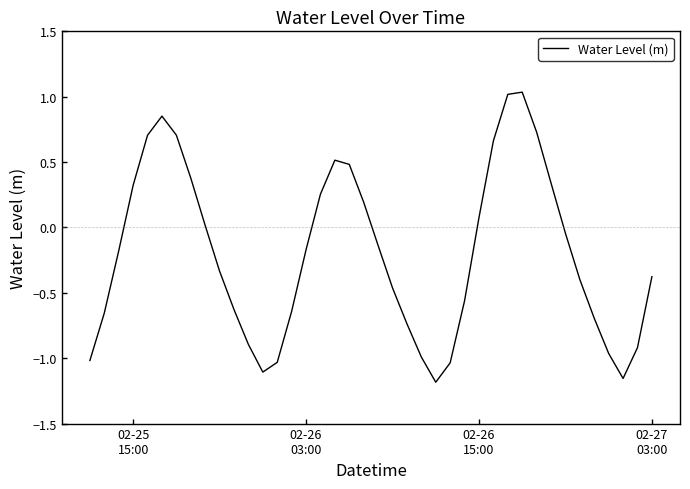

Is this an area chart (filled region under the line)?

No